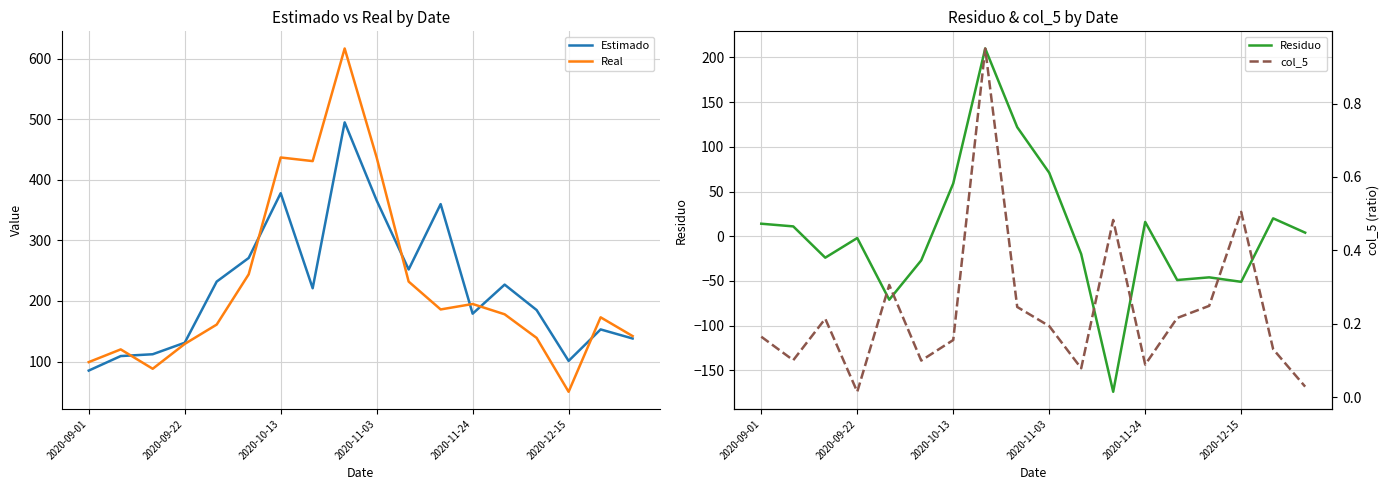

How many intersections are there between Estimado and Real?

6